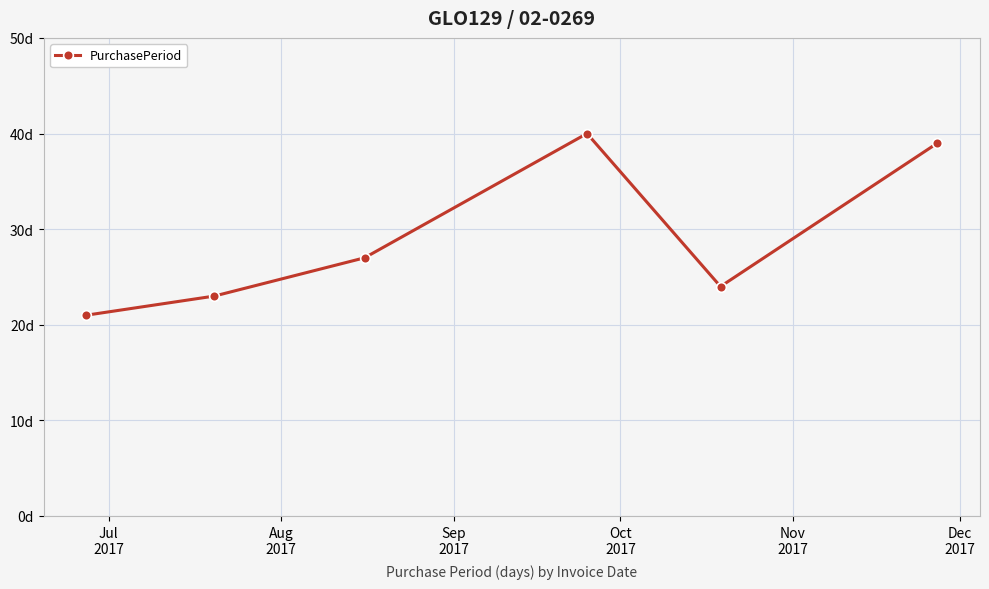

Does the chart have visible grid lines?

Yes